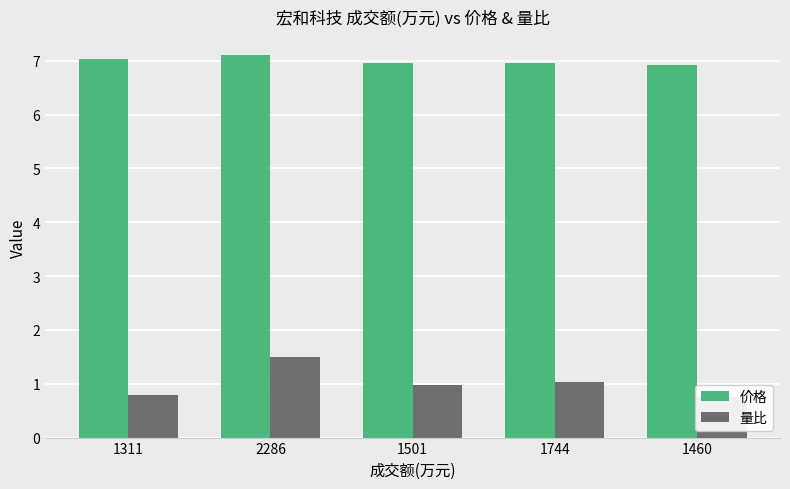

List the series in order of their peak value, lowest first.

量比, 价格